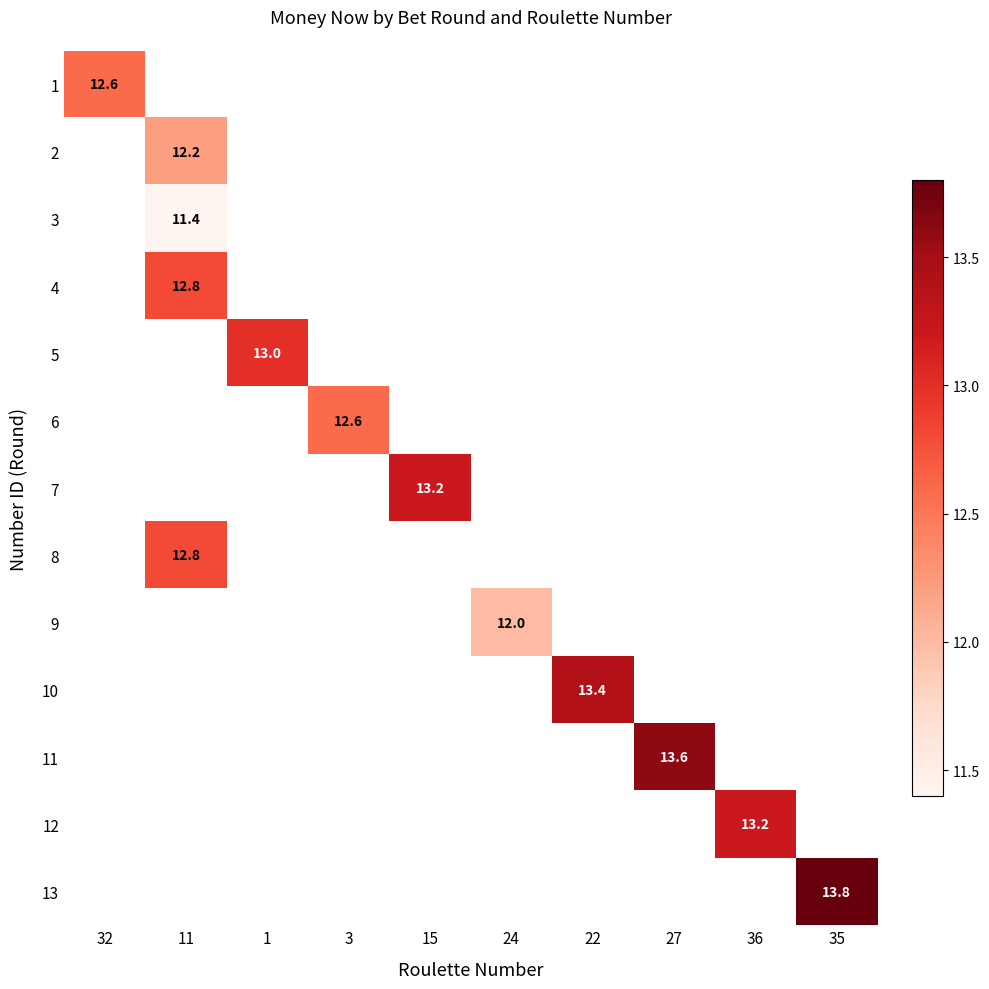

What is the minimum value shown in the chart?

11.4